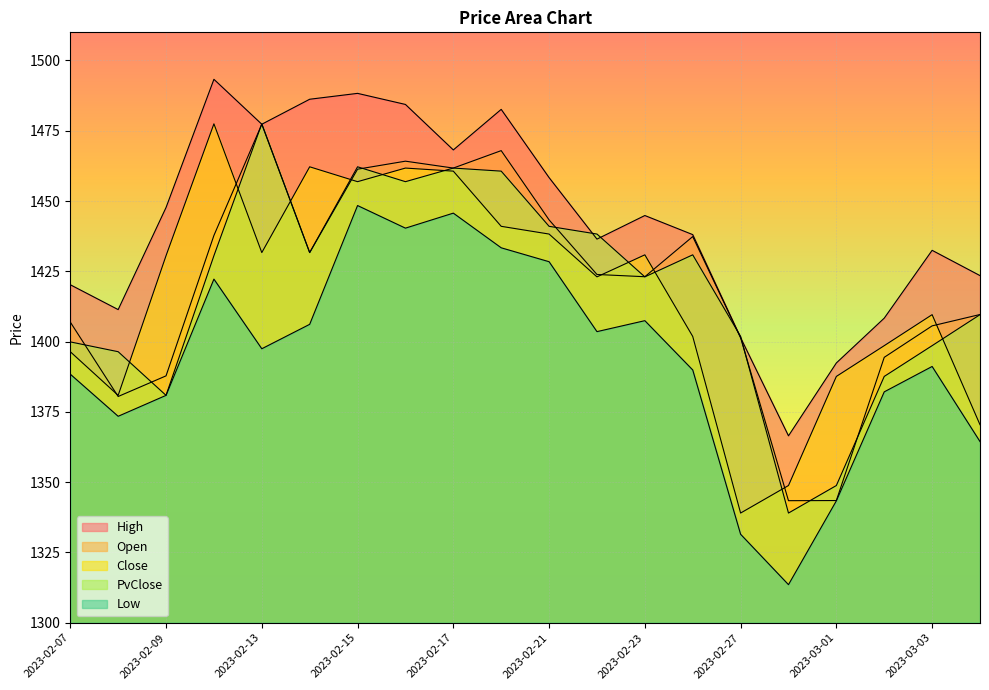

Reading left to right, transcribe all the data shown in this chart.

High: 2023-02-07=1420.2	2023-02-08=1411.4	2023-02-09=1447.7	2023-02-10=1493.3	2023-02-13=1477.3	2023-02-14=1486.2	2023-02-15=1488.3	2023-02-16=1484.3	2023-02-17=1468.2	2023-02-20=1482.6	2023-02-21=1458.3	2023-02-22=1436.5	2023-02-23=1444.8	2023-02-24=1438.0	2023-02-27=1401.4	2023-02-28=1366.5	2023-03-01=1392.4	2023-03-02=1408.3	2023-03-03=1432.5	2023-03-06=1423.5
Open: 2023-02-07=1406.9	2023-02-08=1380.5	2023-02-09=1387.8	2023-02-10=1437.8	2023-02-13=1477.3	2023-02-14=1431.7	2023-02-15=1461.3	2023-02-16=1464.2	2023-02-17=1461.7	2023-02-20=1467.9	2023-02-21=1443.3	2023-02-22=1423.9	2023-02-23=1423.1	2023-02-24=1437.3	2023-02-27=1401.4	2023-02-28=1343.4	2023-03-01=1343.5	2023-03-02=1394.4	2023-03-03=1405.6	2023-03-06=1409.6
Close: 2023-02-07=1396.4	2023-02-08=1380.9	2023-02-09=1430.6	2023-02-10=1477.5	2023-02-13=1431.7	2023-02-14=1462.2	2023-02-15=1456.9	2023-02-16=1461.7	2023-02-17=1460.6	2023-02-20=1441.0	2023-02-21=1438.2	2023-02-22=1423.0	2023-02-23=1430.9	2023-02-24=1401.8	2023-02-27=1339.0	2023-02-28=1348.8	2023-03-01=1387.6	2023-03-02=1398.5	2023-03-03=1409.6	2023-03-06=1370.4
PvClose: 2023-02-07=1399.9	2023-02-08=1396.4	2023-02-09=1380.9	2023-02-10=1430.6	2023-02-13=1477.5	2023-02-14=1431.7	2023-02-15=1462.2	2023-02-16=1456.9	2023-02-17=1461.7	2023-02-20=1460.6	2023-02-21=1441.0	2023-02-22=1438.2	2023-02-23=1423.0	2023-02-24=1430.9	2023-02-27=1401.8	2023-02-28=1339.0	2023-03-01=1348.8	2023-03-02=1387.6	2023-03-03=1398.5	2023-03-06=1409.6
Low: 2023-02-07=1388.4	2023-02-08=1373.4	2023-02-09=1380.9	2023-02-10=1422.2	2023-02-13=1397.5	2023-02-14=1406.1	2023-02-15=1448.4	2023-02-16=1440.3	2023-02-17=1445.7	2023-02-20=1433.4	2023-02-21=1428.4	2023-02-22=1403.5	2023-02-23=1407.4	2023-02-24=1389.9	2023-02-27=1331.5	2023-02-28=1313.5	2023-03-01=1343.4	2023-03-02=1382.1	2023-03-03=1391.2	2023-03-06=1364.4